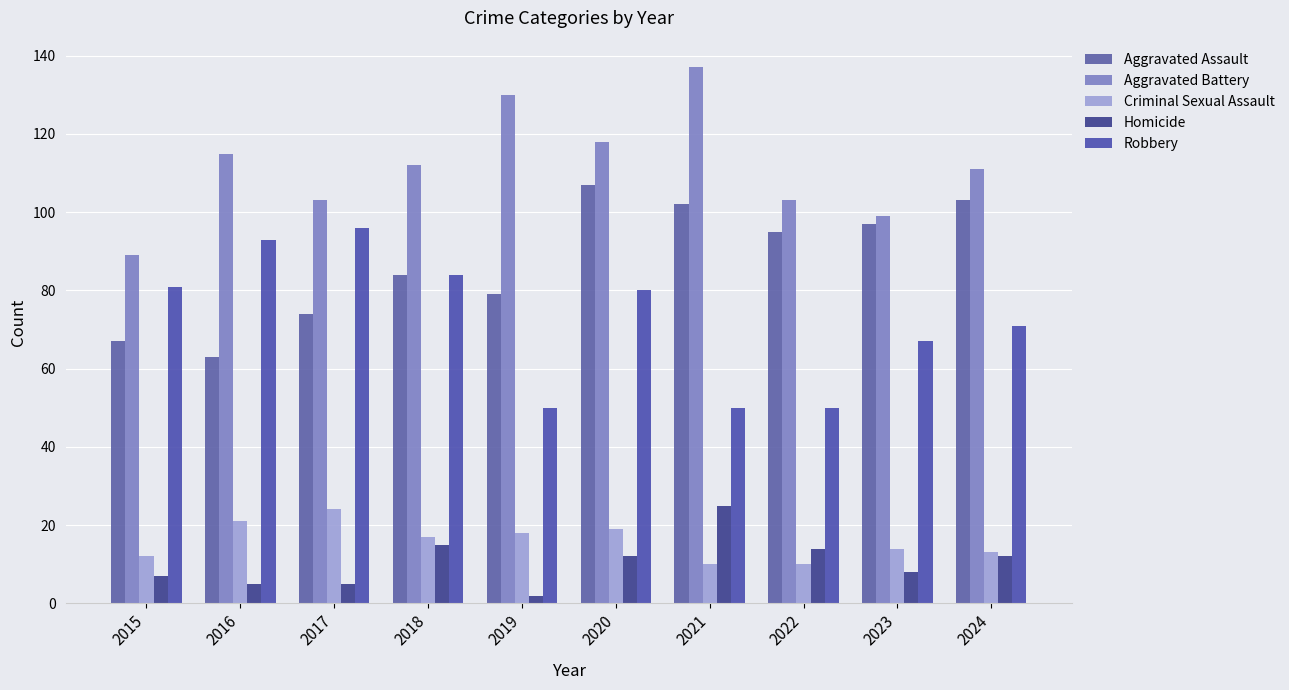

What are all the series names shown in the legend?

Aggravated Assault, Aggravated Battery, Criminal Sexual Assault, Homicide, Robbery